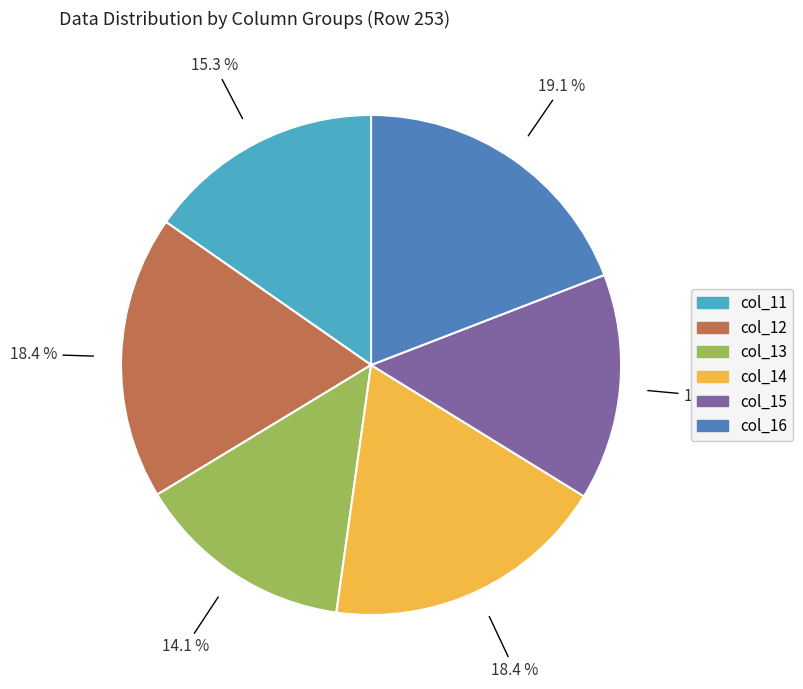

What is the total percentage of col_11 and col_15?

30.0%